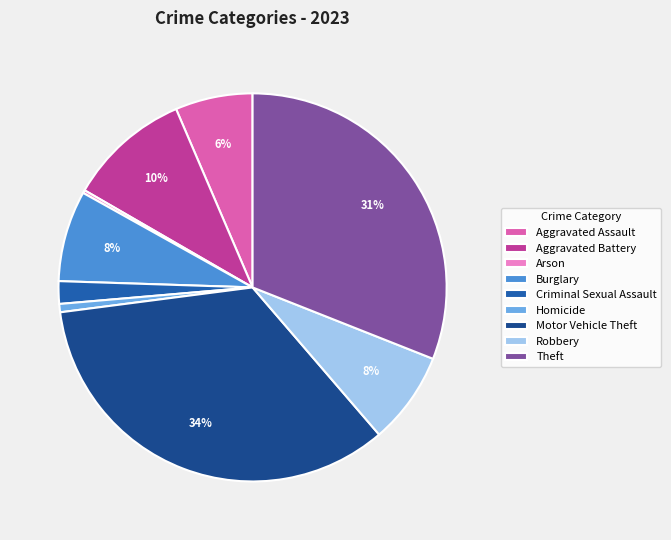

To the nearest percent, what percentage of the pie is Motor Vehicle Theft?

34%